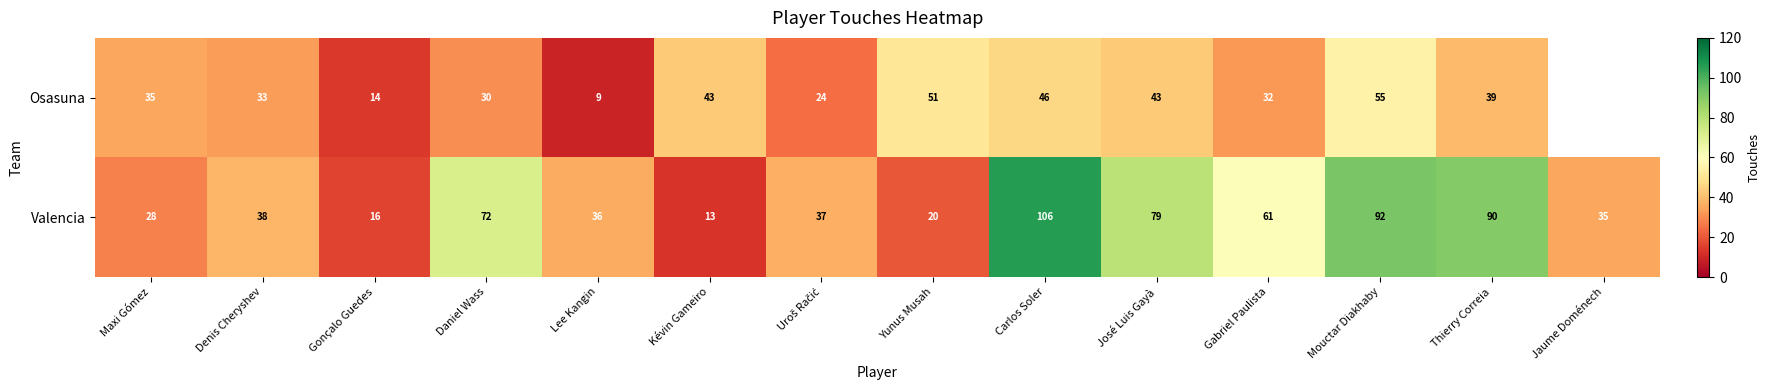

At which label does Valencia reach its peak?

Carlos Soler